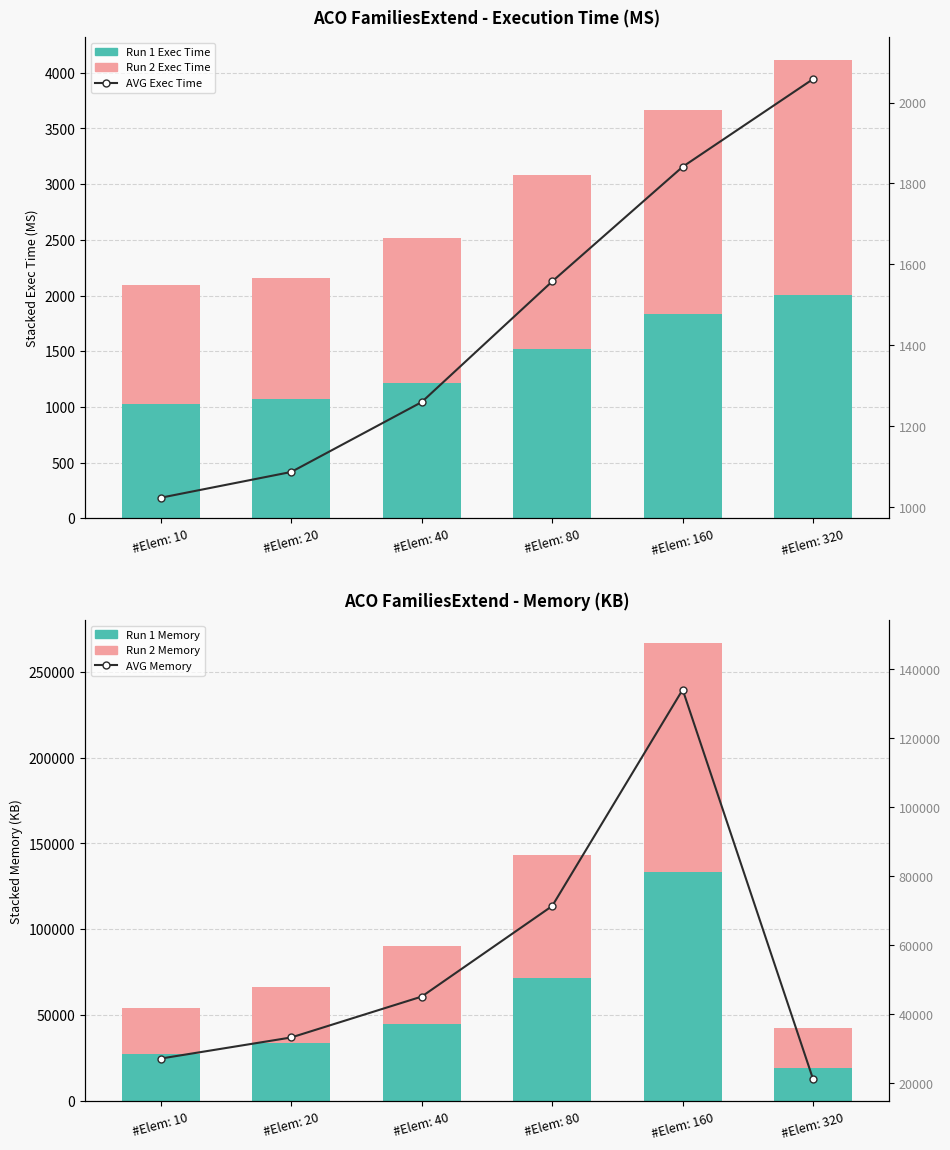

What are all the series names shown in the legend?

Run 1 Exec Time, Run 2 Exec Time, Run 1 Memory, Run 2 Memory, AVG Exec Time, AVG Memory